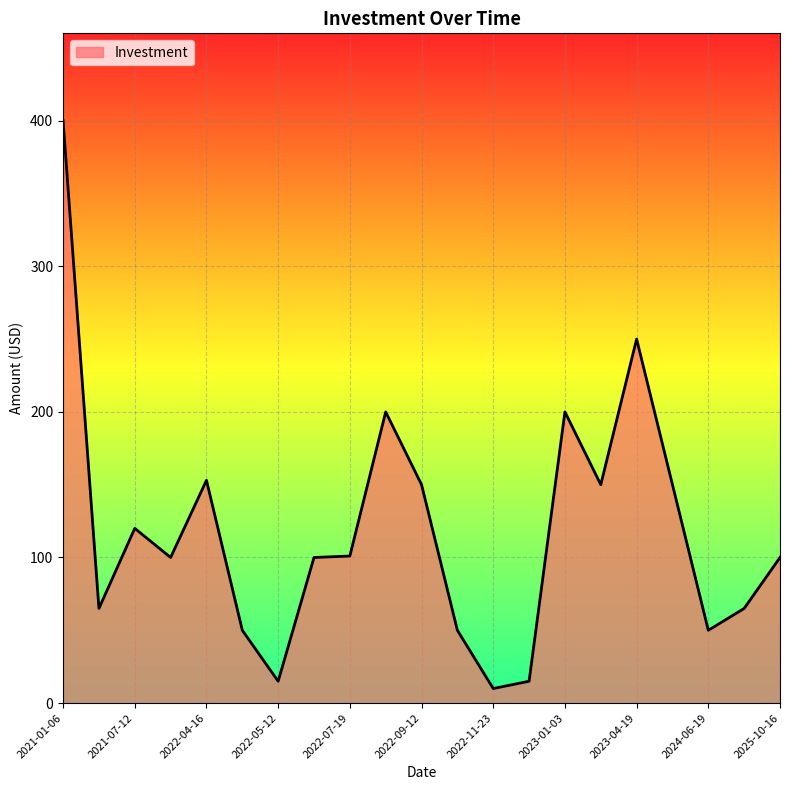

What is the difference between the maximum and minimum values?

390